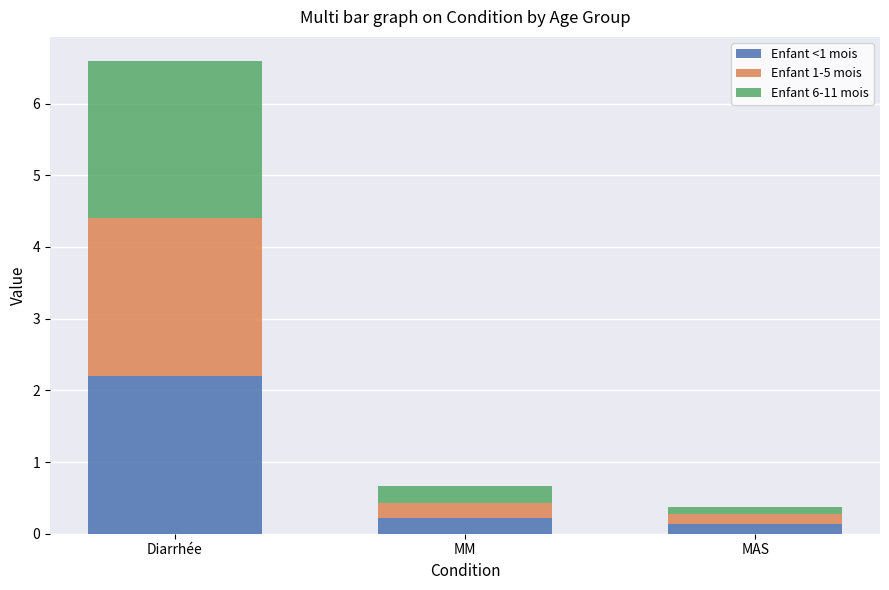

What is the highest value of the Enfant <1 mois series?

2.2